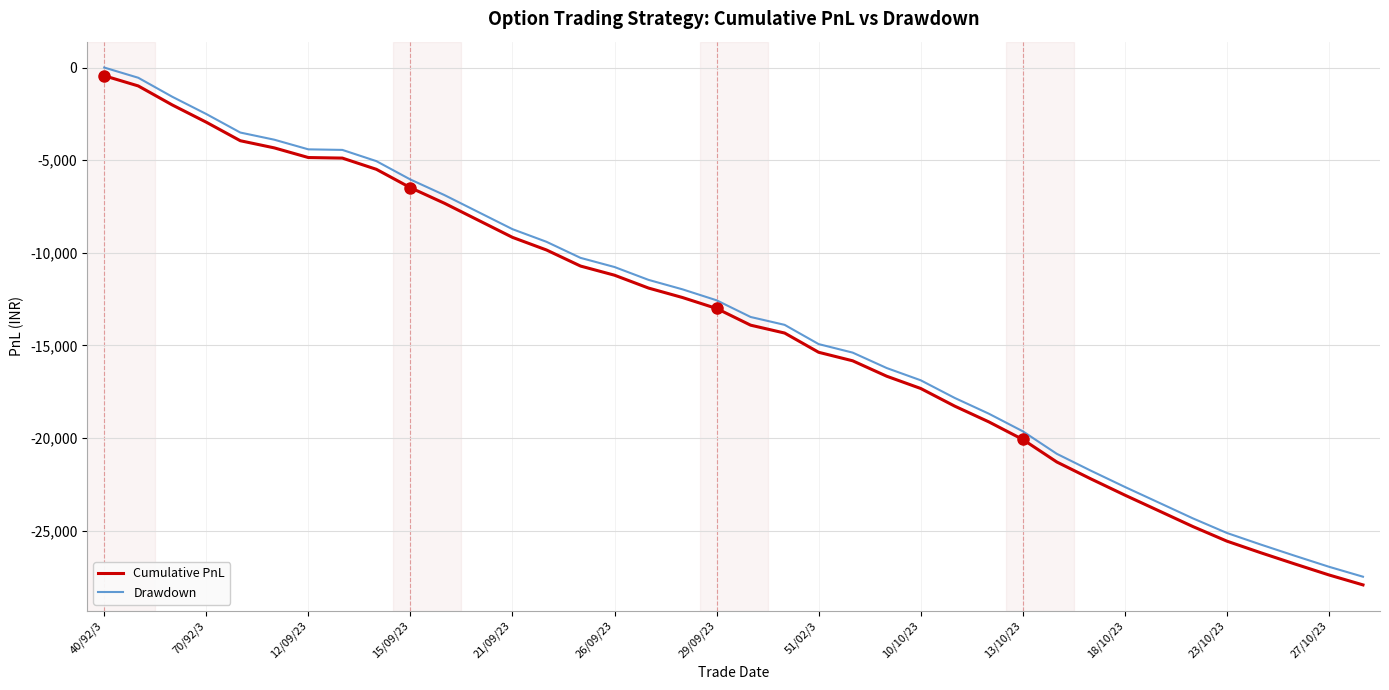

True or false: Drawdown and Cumulative PnL cross at least once.

False